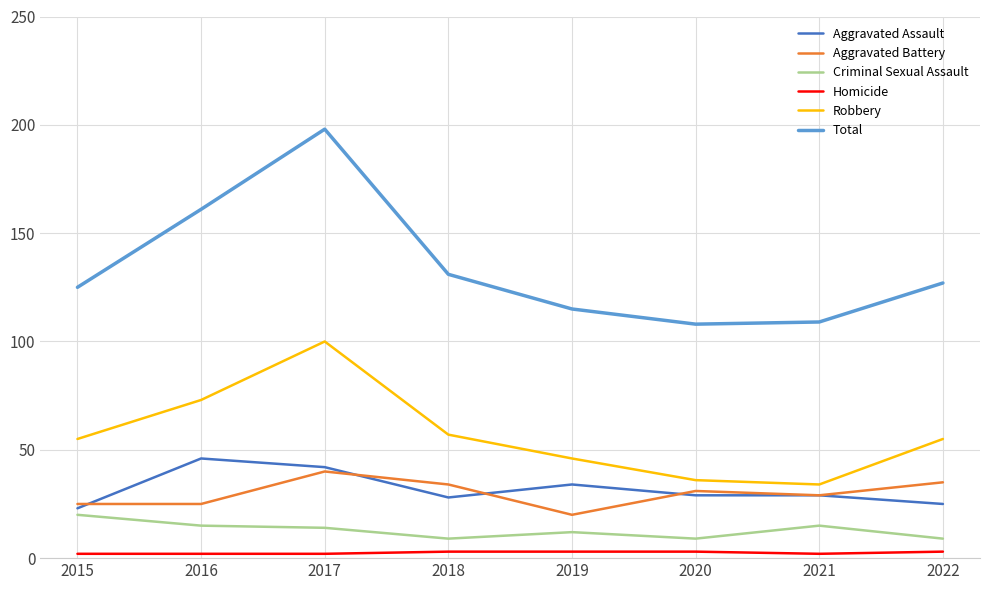

What is the total value across all series at 2015?

250